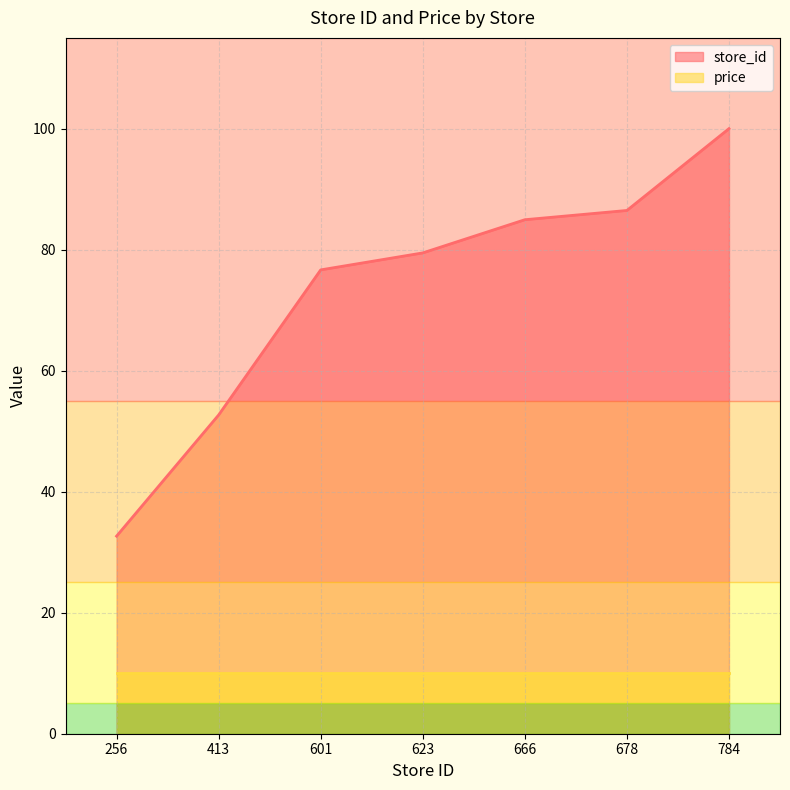

Does the chart display data point markers on the line(s)?

No